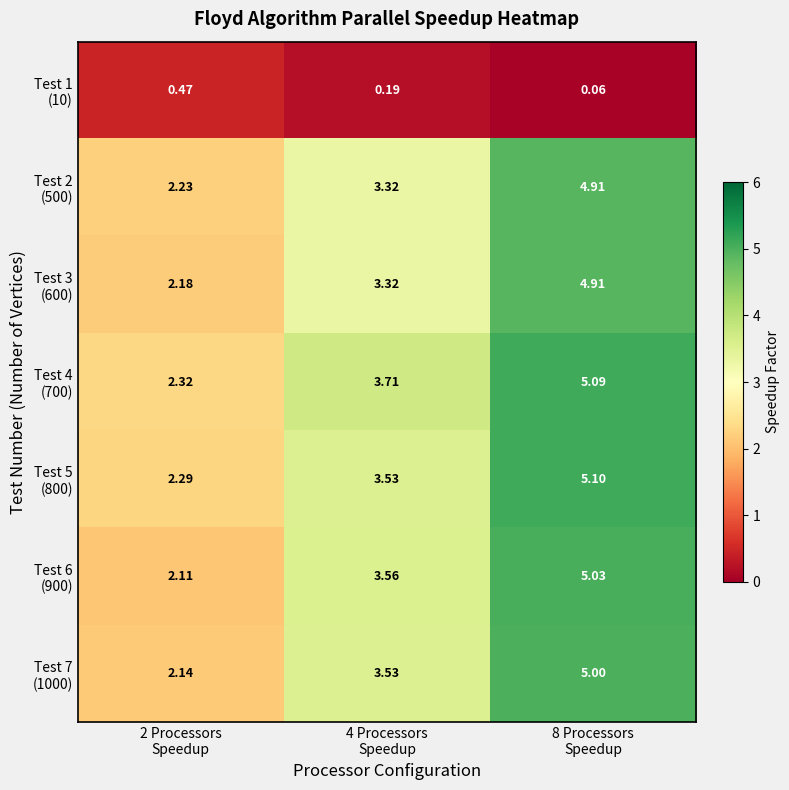

Rank the series at 8 Processors Speedup from highest to lowest value.

Test 5 (800), Test 4 (700), Test 6 (900), Test 7 (1000), Test 3 (600), Test 2 (500), Test 1 (10)